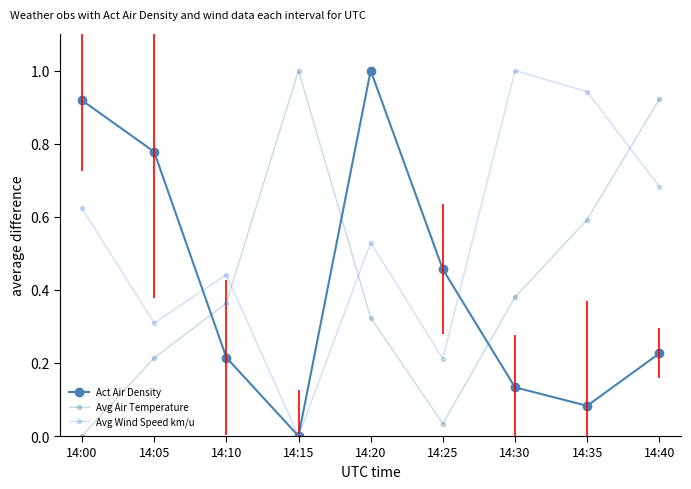

How many intersections are there between Avg Air Temperature and Avg Wind Speed km/u?

3